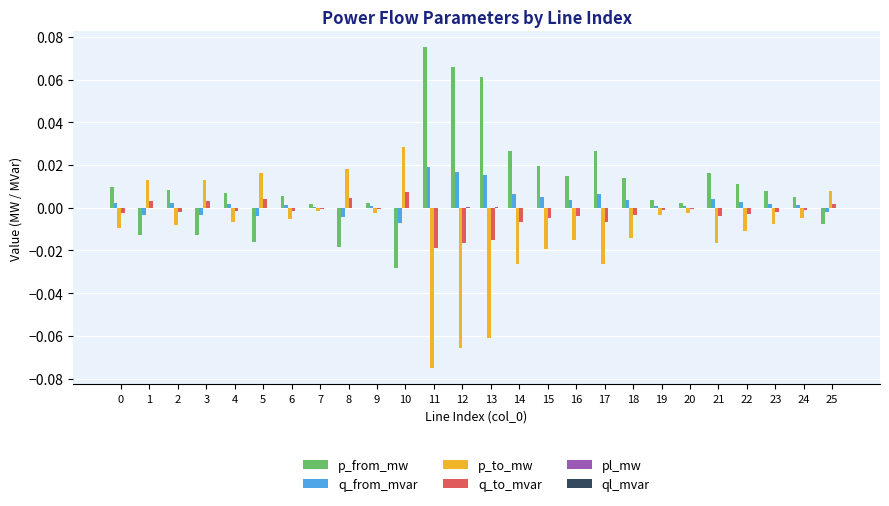

The p_to_mw series shows -0.0 at 6. True or false?

True